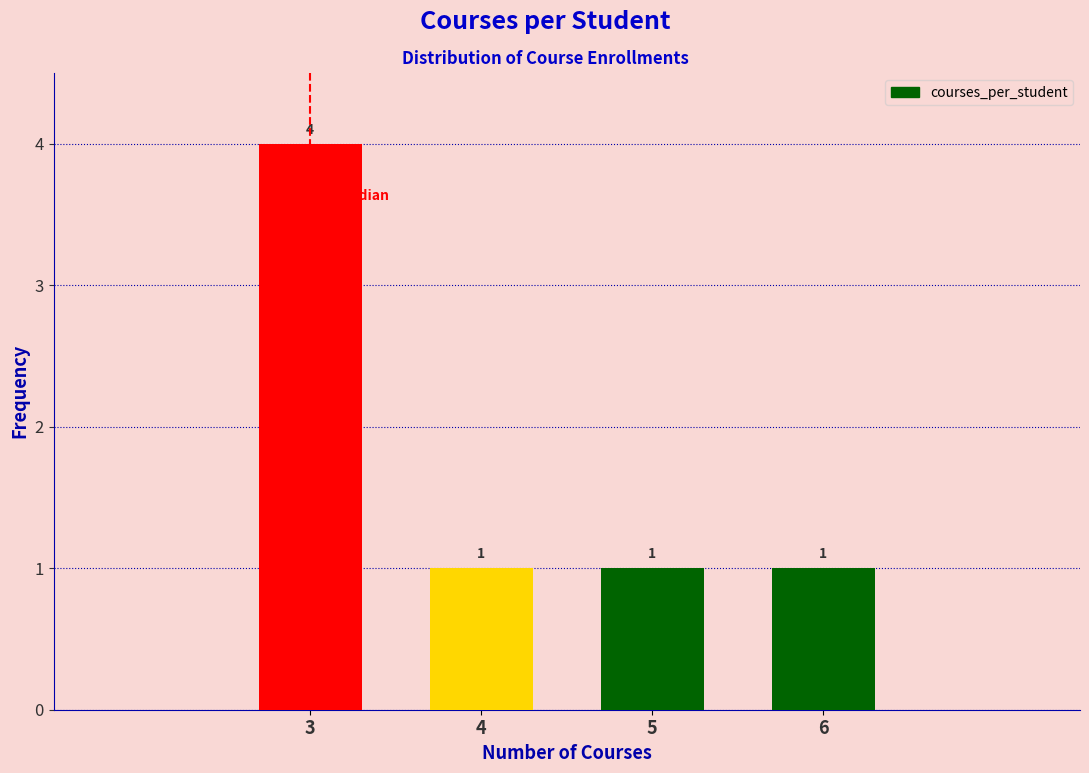

Reading left to right, list all the values displayed in this chart.

3=4	4=1	5=1	6=1